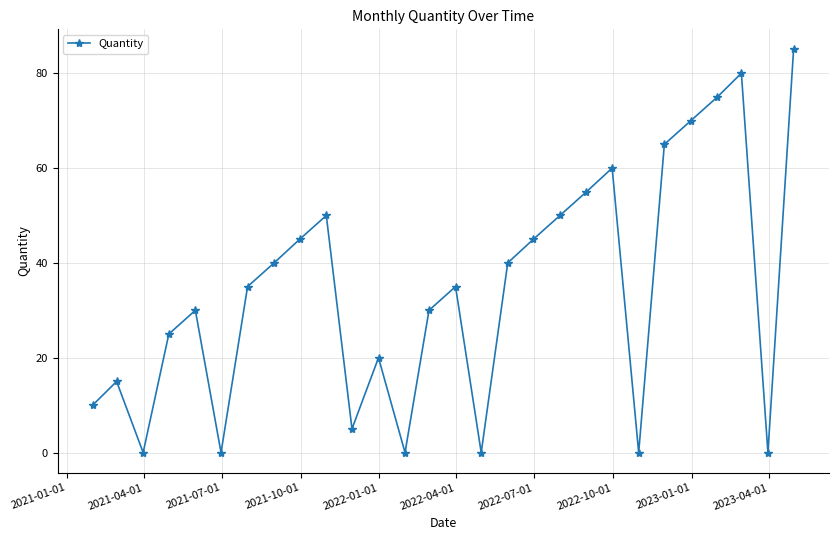

Count the number of data series in this chart.

1